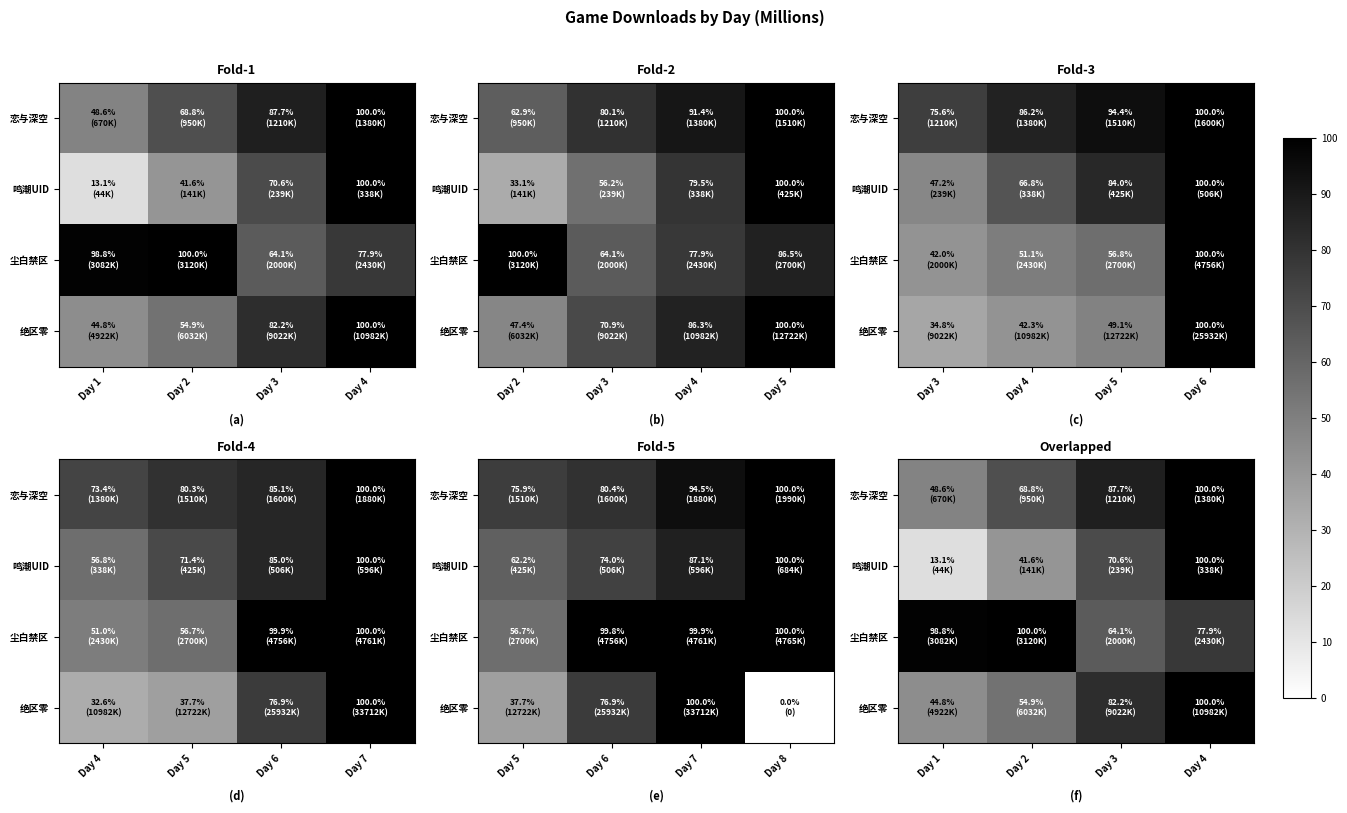

Between Day 1 and Day 4, which series saw the biggest shift?

鸣潮UID